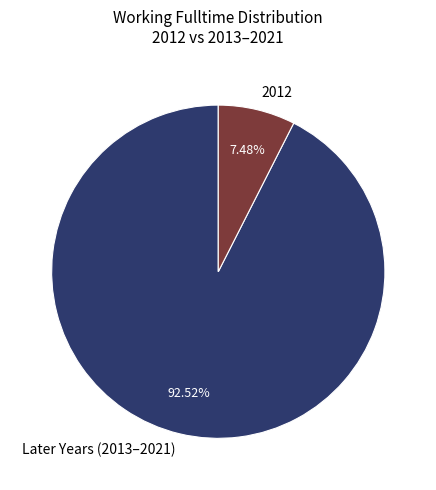

Which slice represents more than half of the pie?

Later Years (2013–2021)